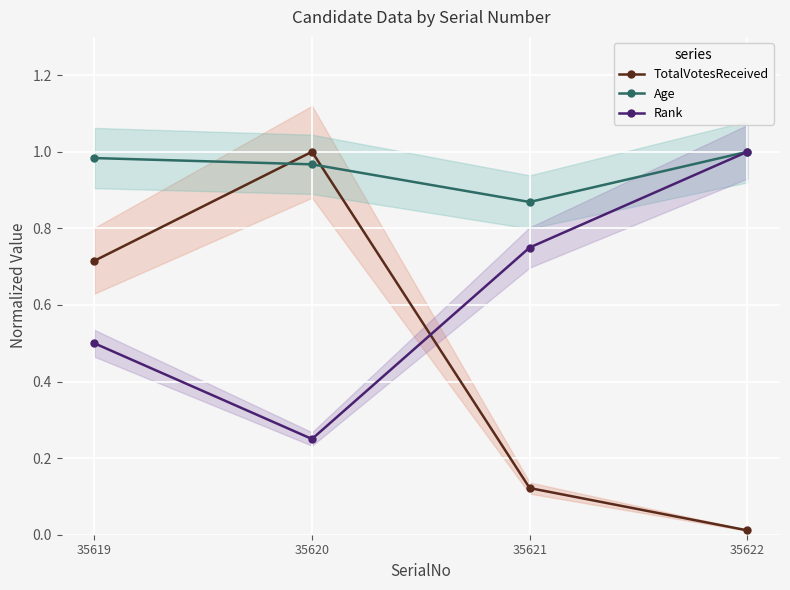

List the series in order of their peak value, highest first.

TotalVotesReceived, Age, Rank